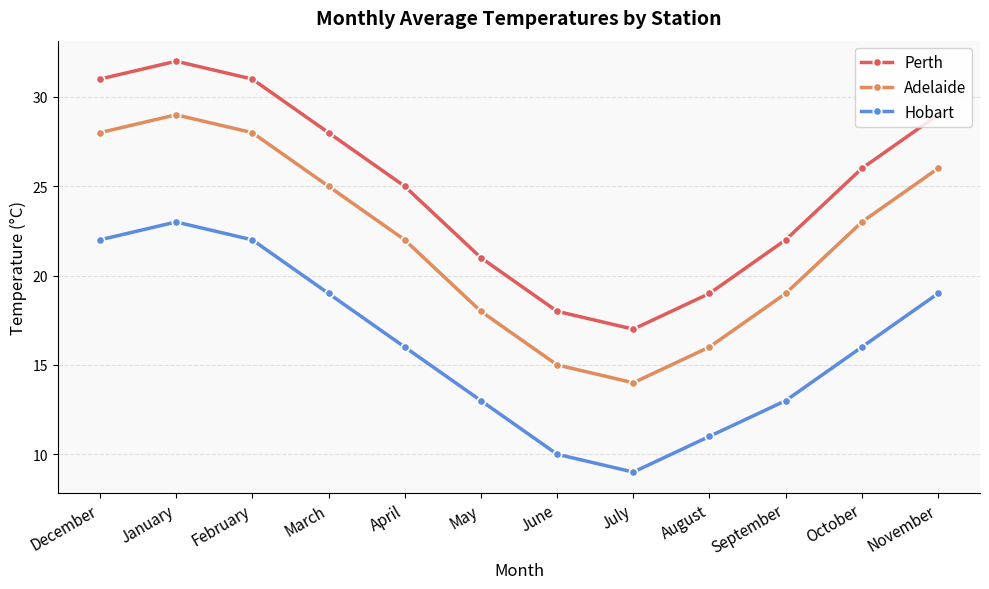

What is the label of the 11th point from the left?

October